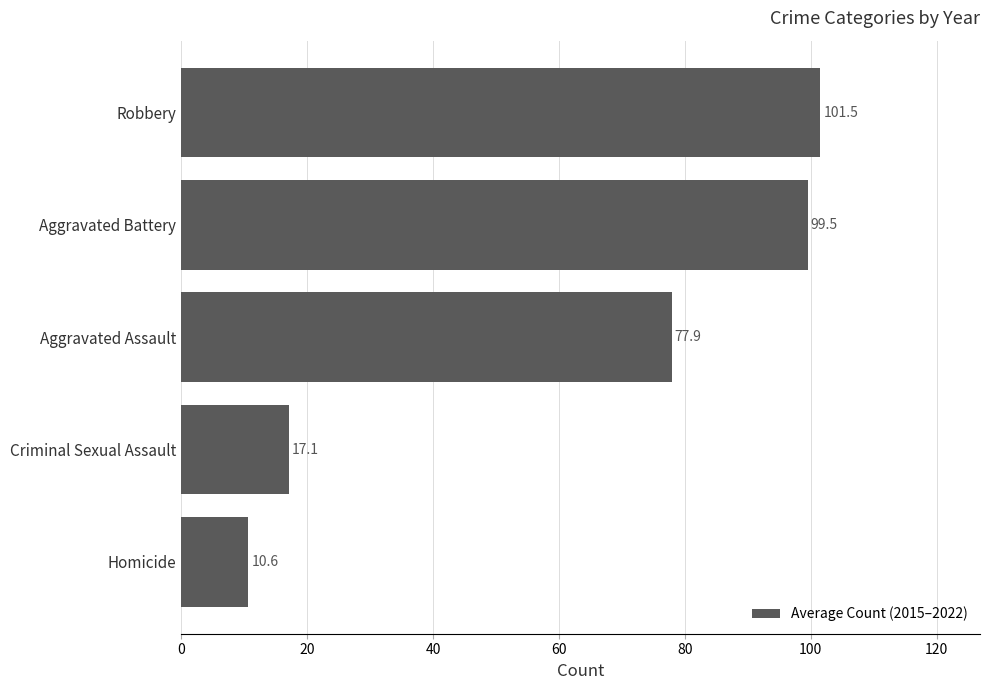

Approximately how many times larger is the value at Aggravated Battery compared to Criminal Sexual Assault?

5.8